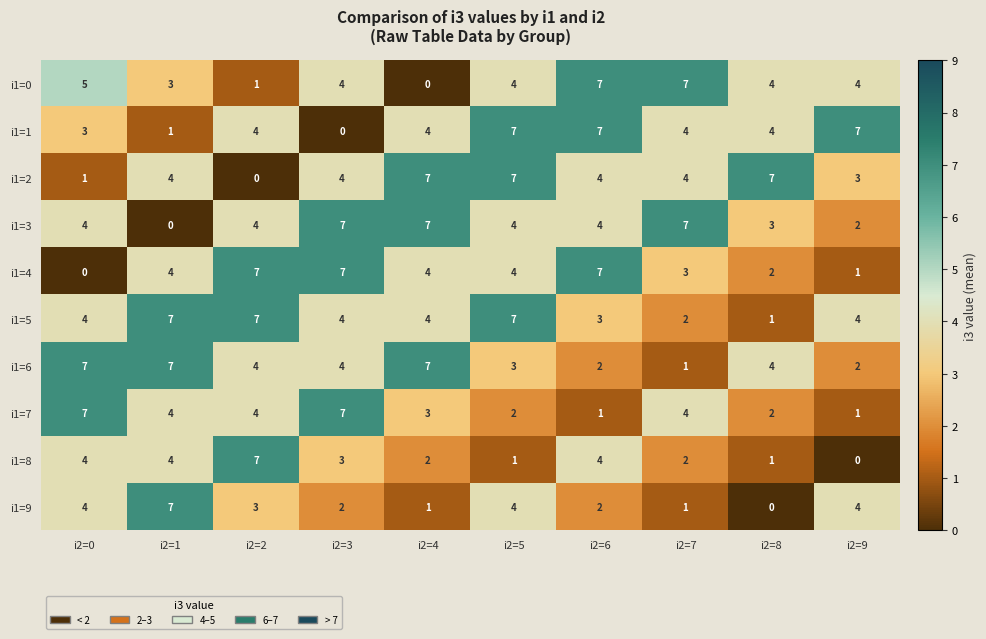

What is the spread (max minus min) of values at i2=8?

7